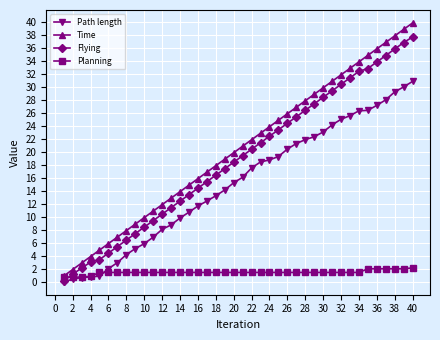

What is the maximum value shown in the chart?

39.9